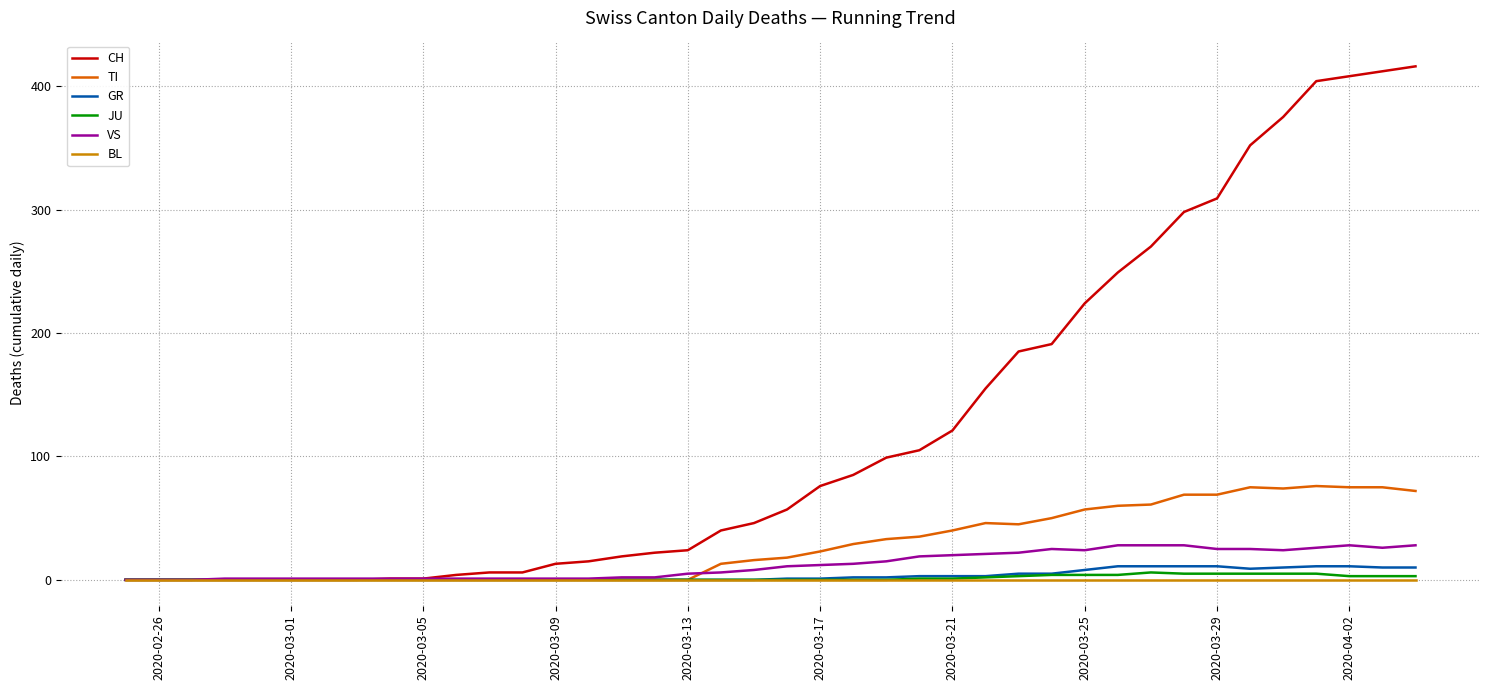

Which series has the largest total across all categories?

CH